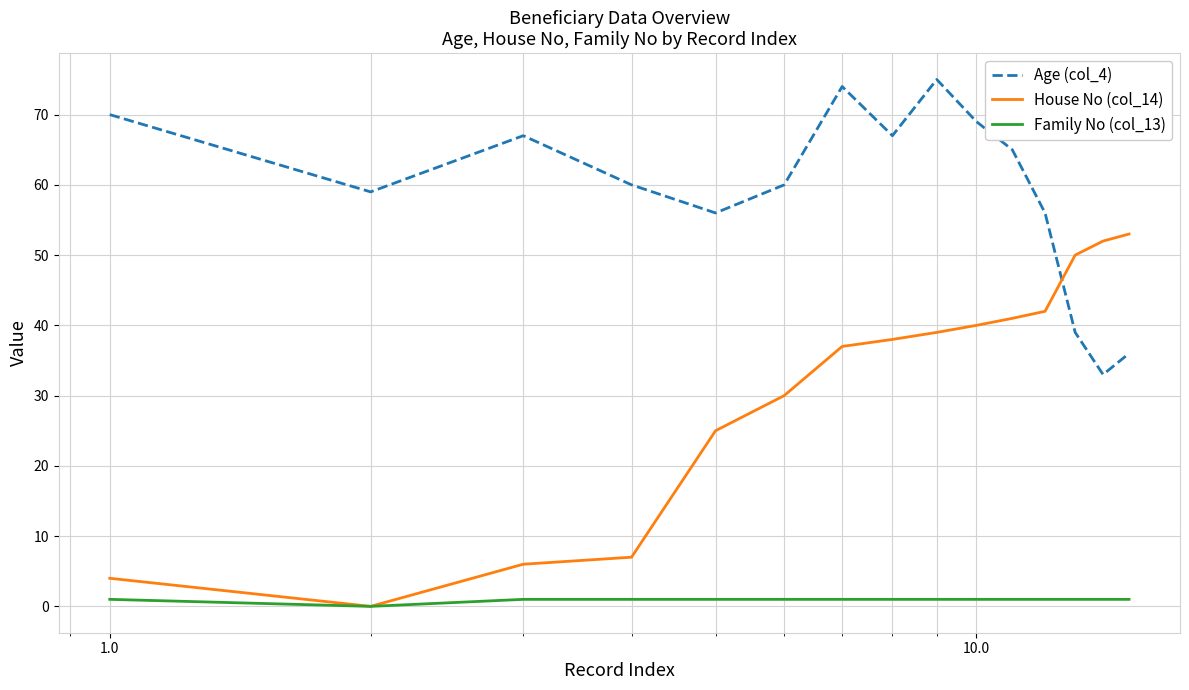

What are all the series names shown in the legend?

Age (col_4), House No (col_14), Family No (col_13)